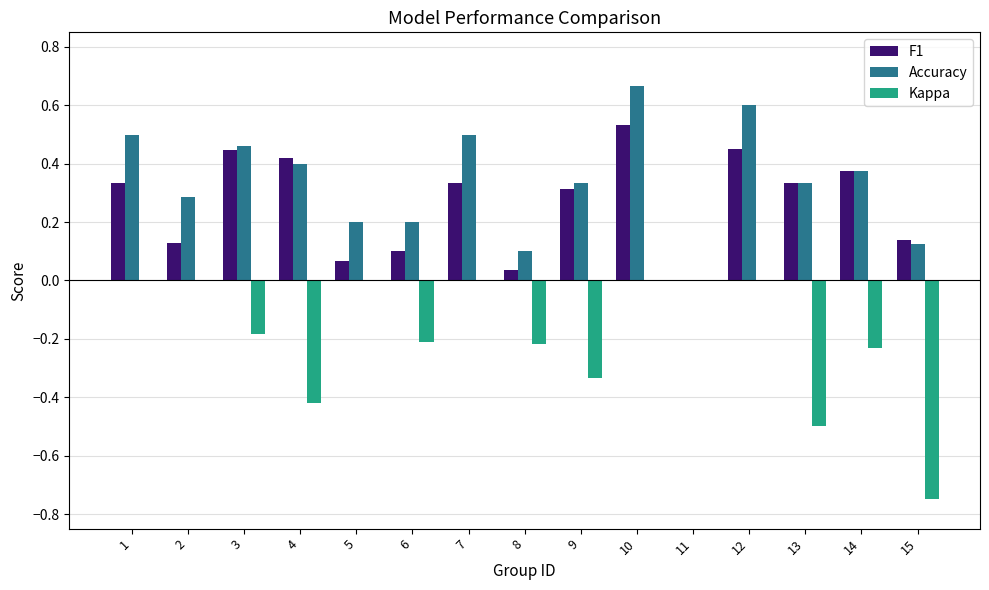

At which category is the sum across all series the highest?

10